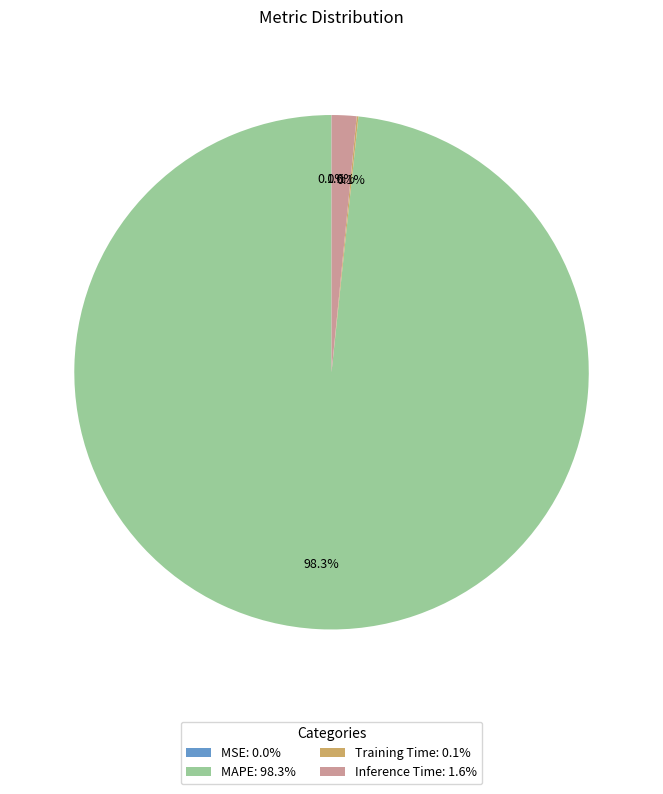

Is there a majority slice in this chart?

Yes